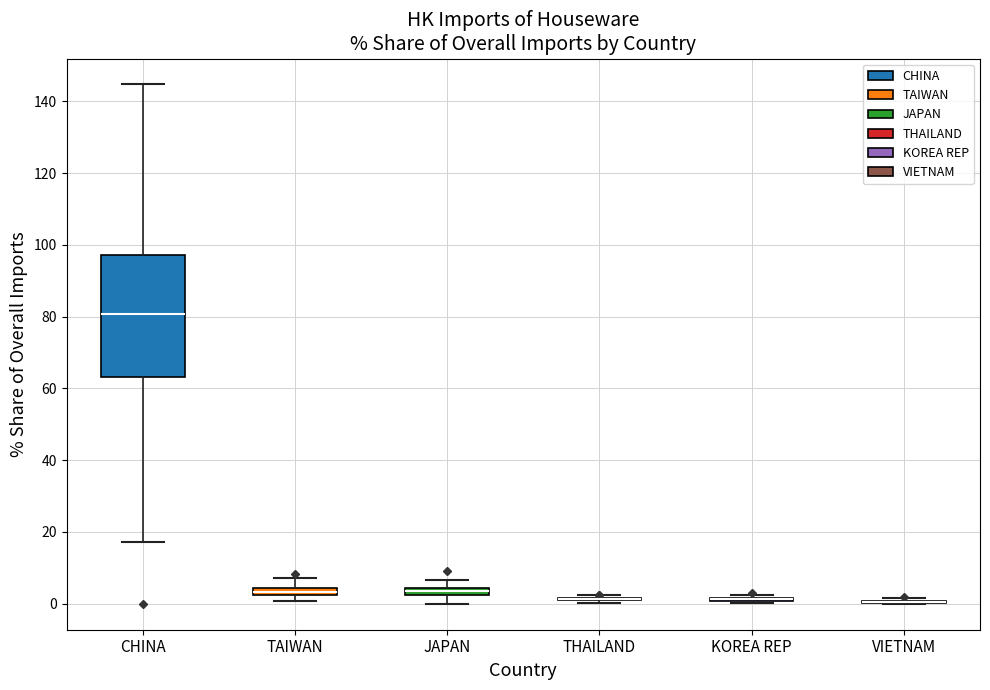

Which box is the tallest, from its lower edge to its upper edge?

CHINA